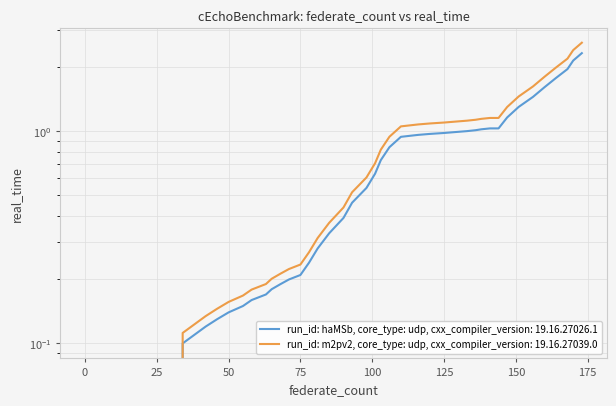

Which has a higher value, 42 or 93?

93